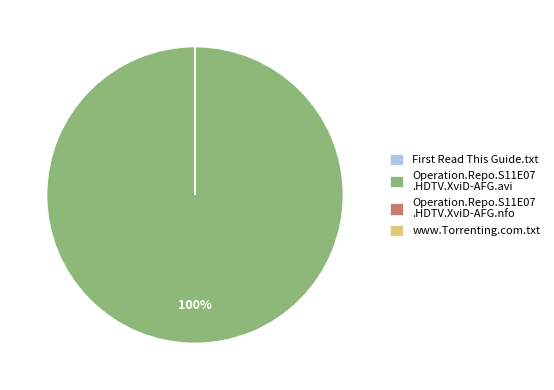

Which category accounts for the majority?

Operation.Repo.S11E07 .HDTV.XviD-AFG.avi